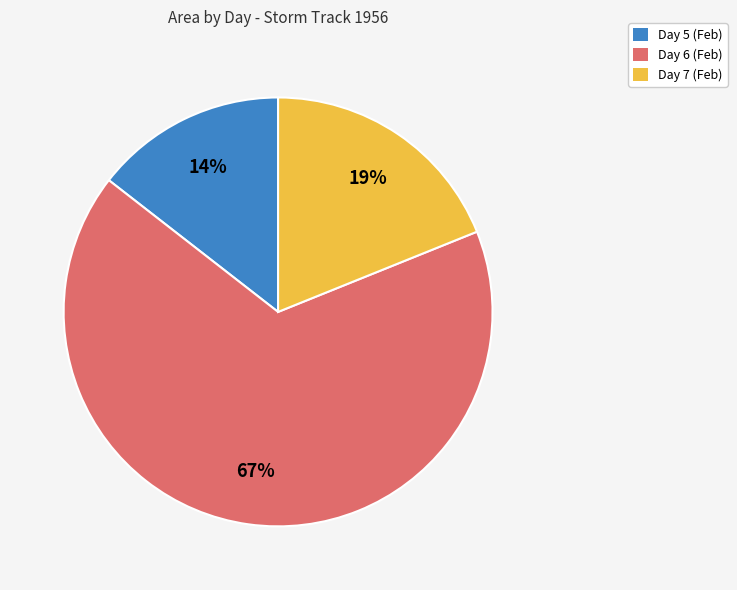

Approximately how many times larger is the value at Day 6 (Feb) compared to Day 7 (Feb)?

3.5